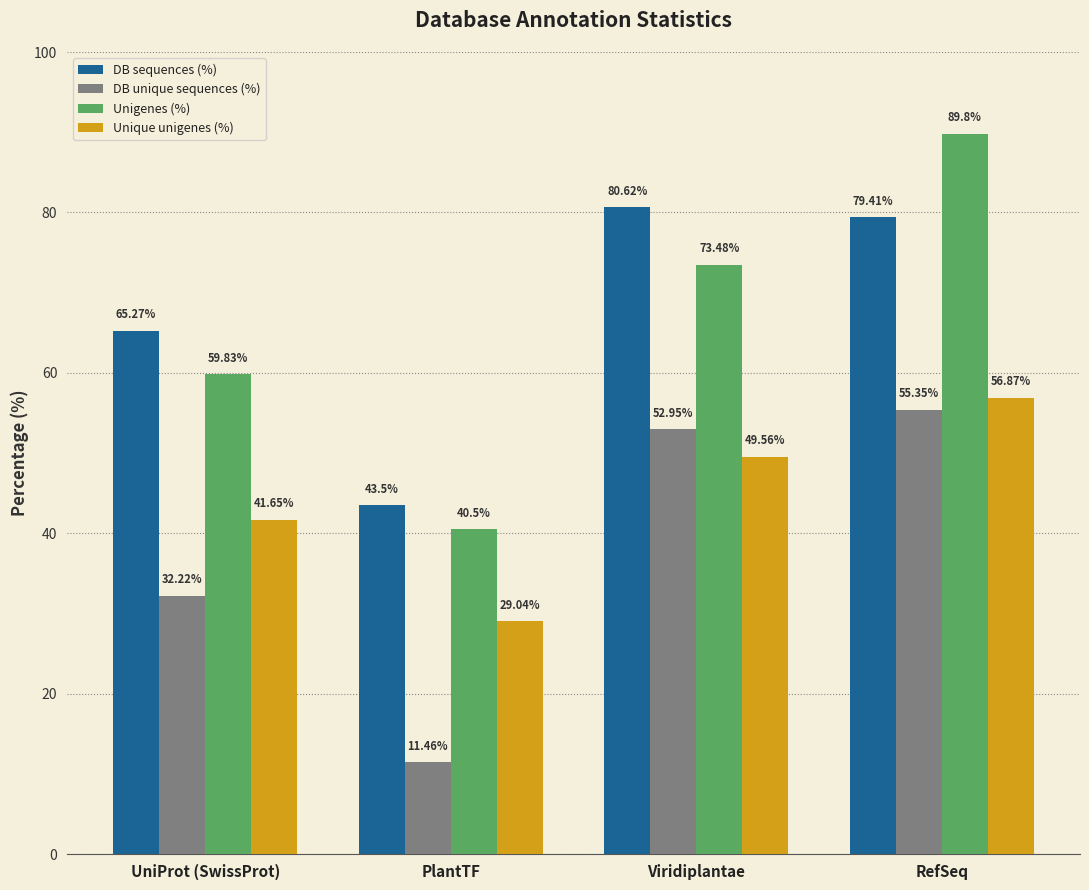

At which category is the sum across all series the highest?

RefSeq